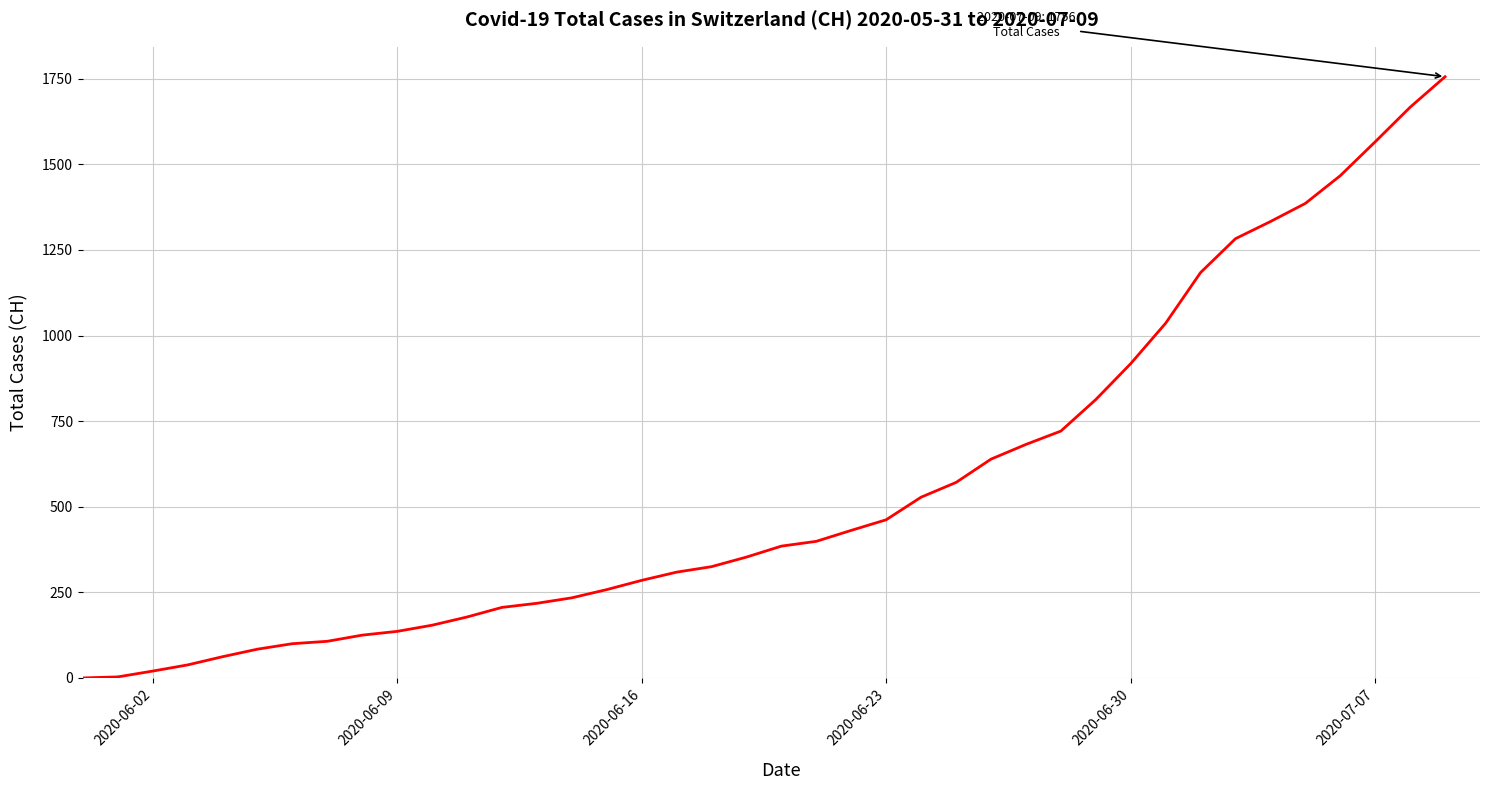

What is the greatest value displayed?

1756